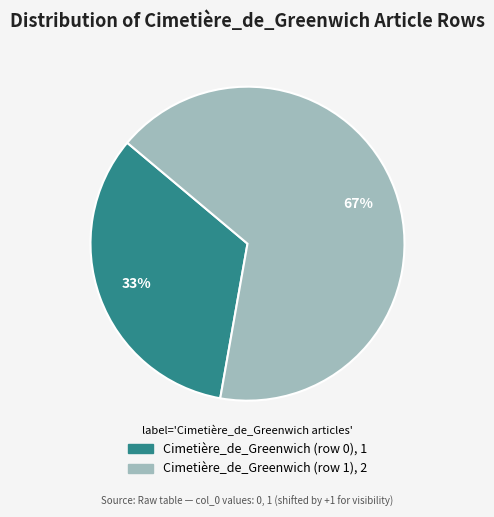

Between Cimetière_de_Greenwich (row 1) and Cimetière_de_Greenwich (row 0), which is larger?

Cimetière_de_Greenwich (row 1)